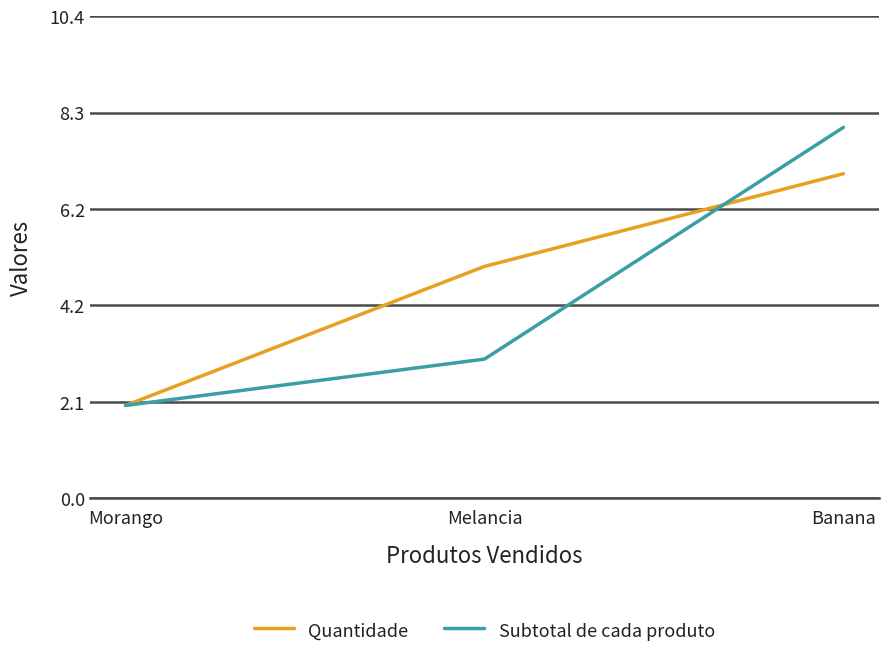

List the series in order of their peak value, highest first.

Subtotal de cada produto, Quantidade